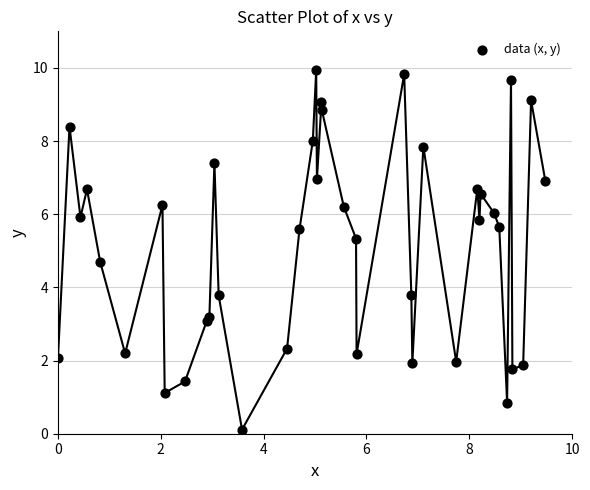

What is the range of X values (max minus min)?

9.5